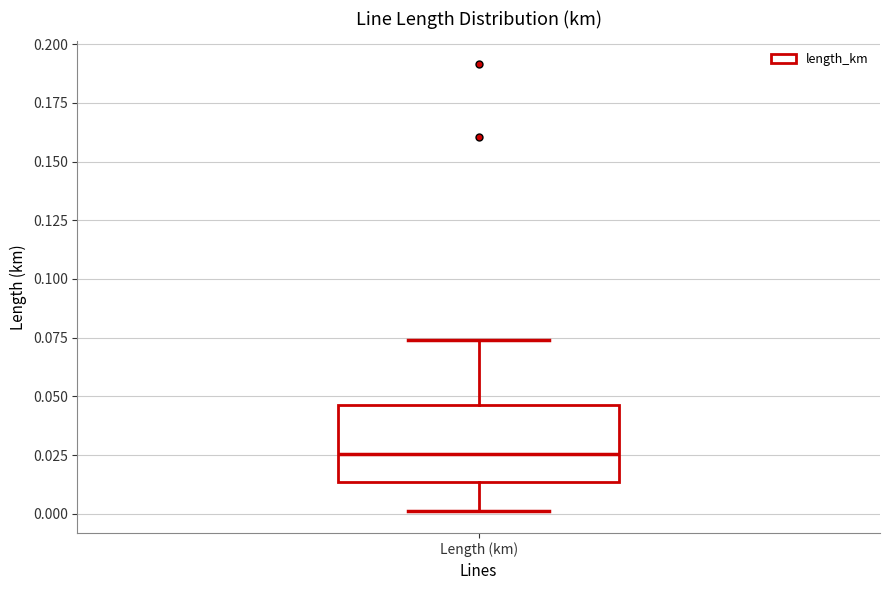

Read this box plot against the y-axis: the position of the median line, the range covered by the box, and the ends of both whiskers. The values are not printed on the chart, so give them approximately, as read against the axis.

median 0.025, box 0.015 to 0.045, whiskers 0.000 to 0.075